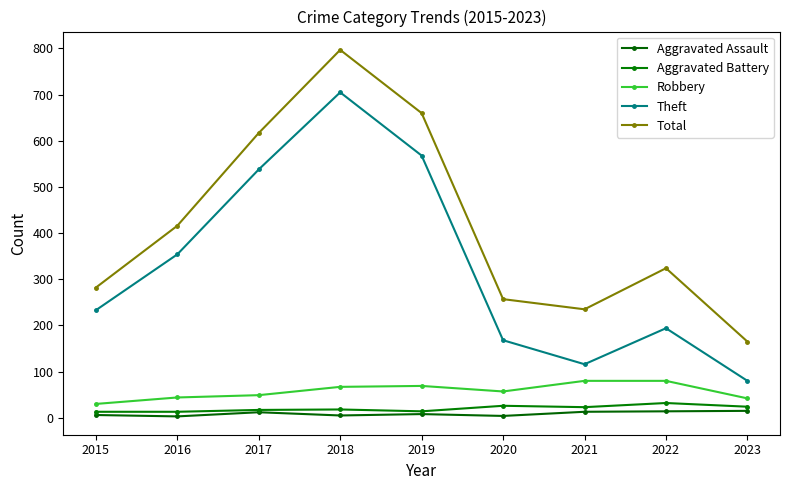

What are all the series names shown in the legend?

Aggravated Assault, Aggravated Battery, Robbery, Theft, Total